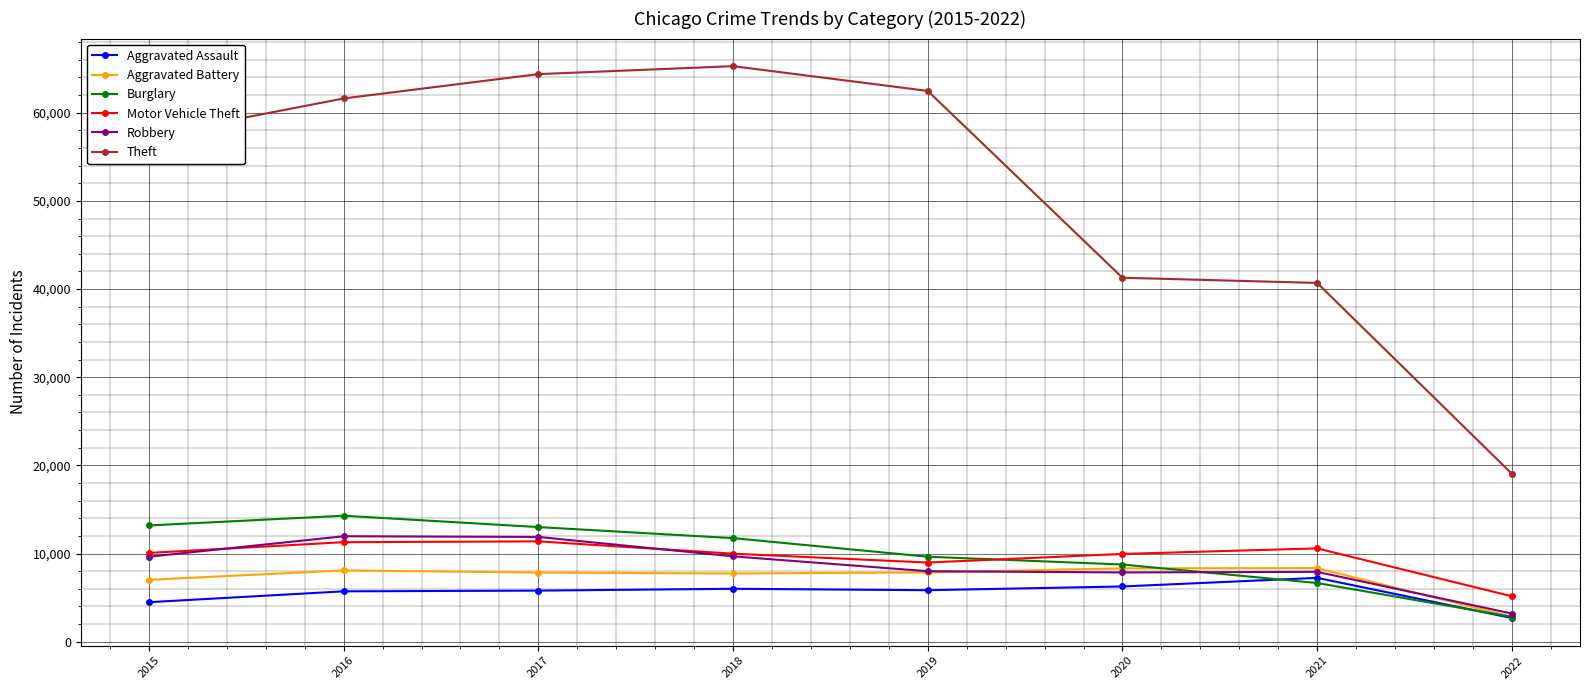

The Robbery series shows 7921 at 2021. True or false?

True